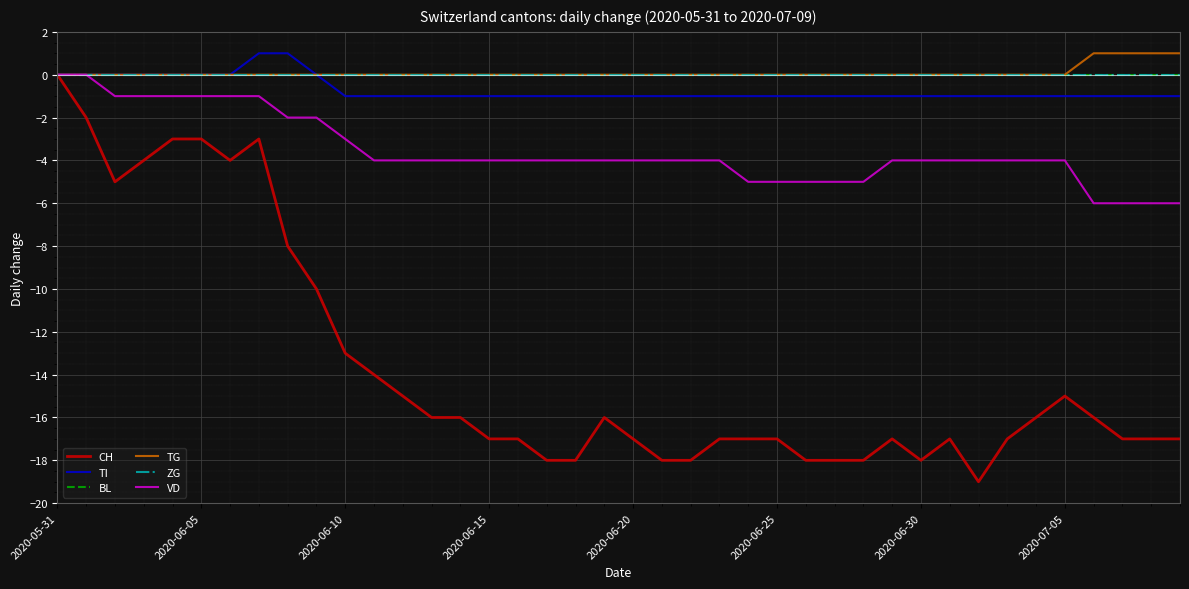

Which series has the widest spread of values?

CH